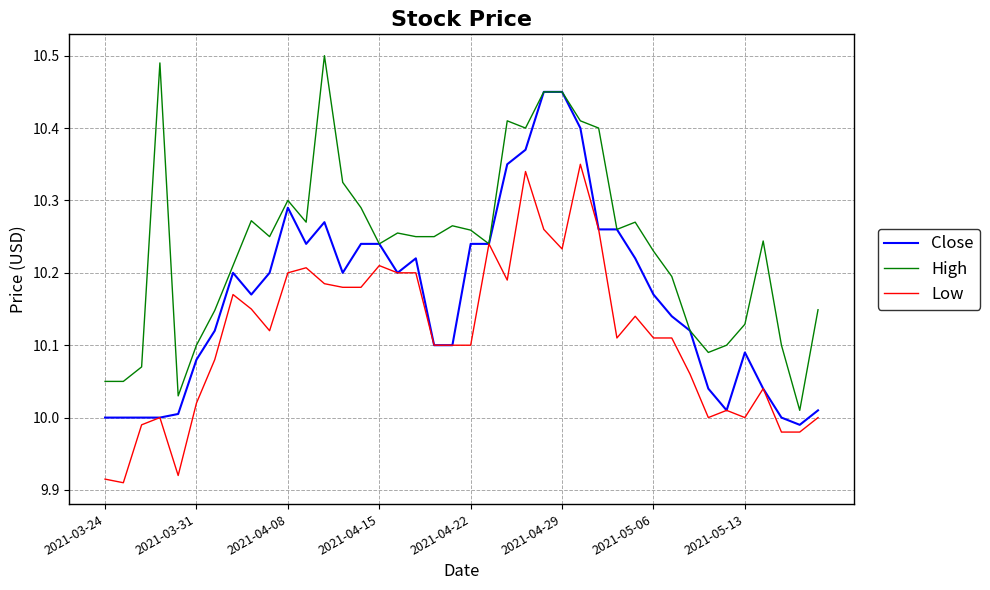

True or false: Close has more than 2 interior local peaks.

True